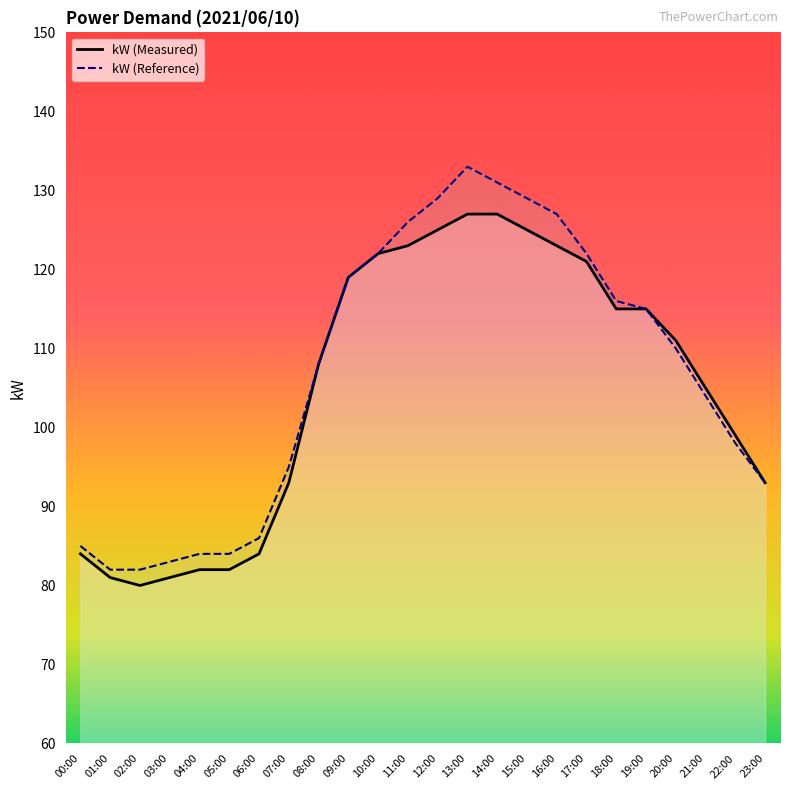

What is the maximum value for kW (Measured)?

127